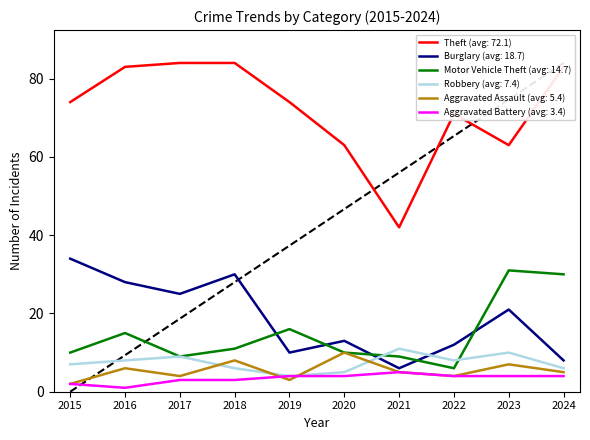

What is the difference between the highest and lowest values at 2024?

79